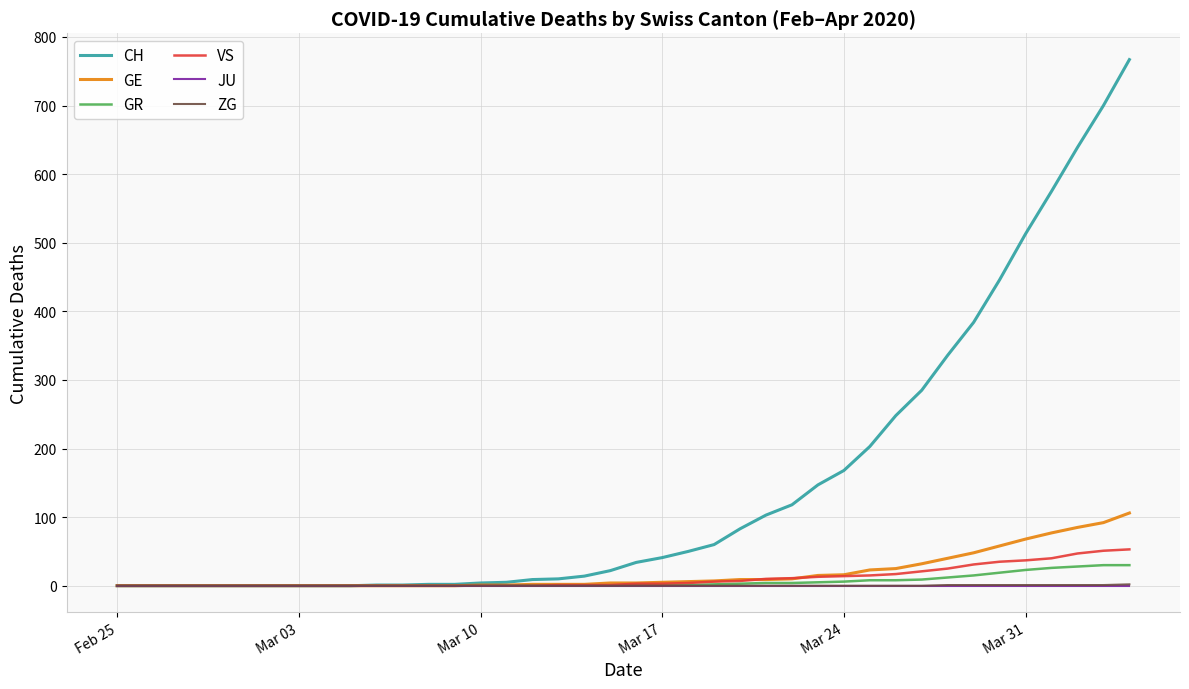

Which series has the largest total across all categories?

CH